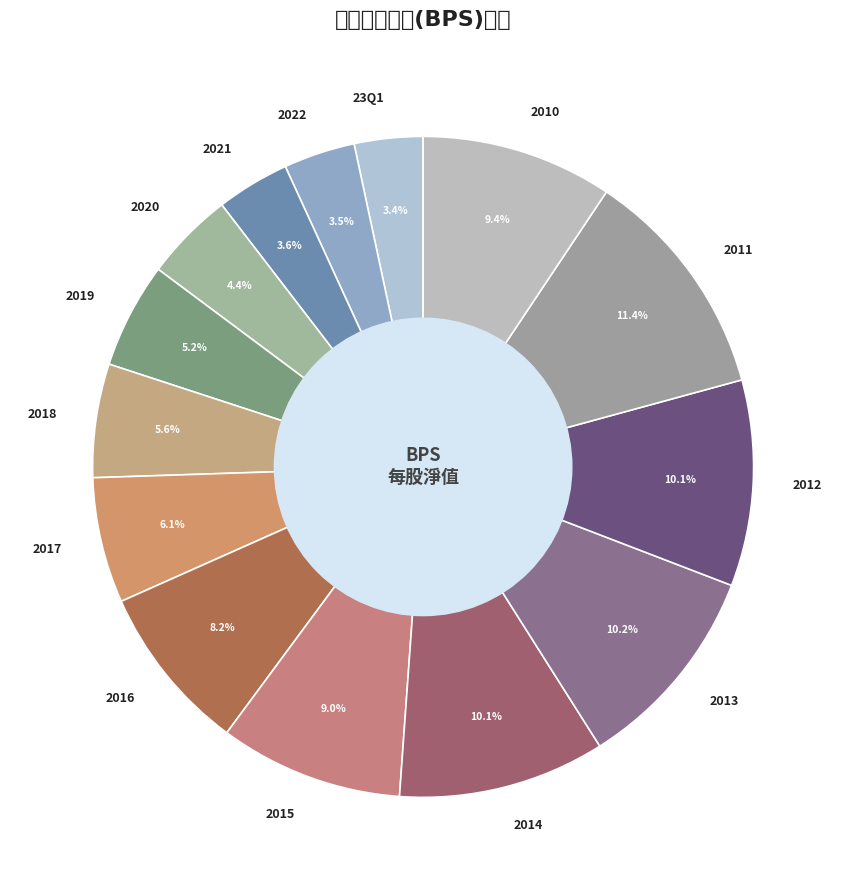

Is there a majority slice in this chart?

No